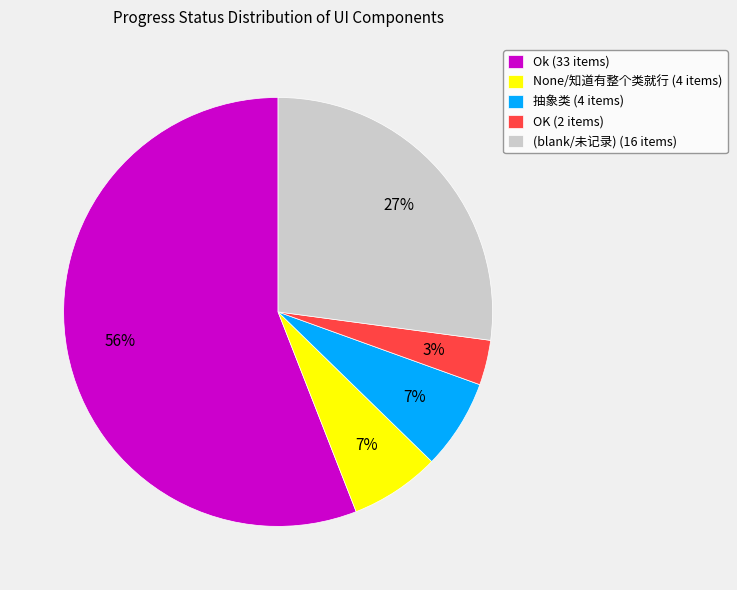

To the nearest percent, what is the average slice percentage?

20%